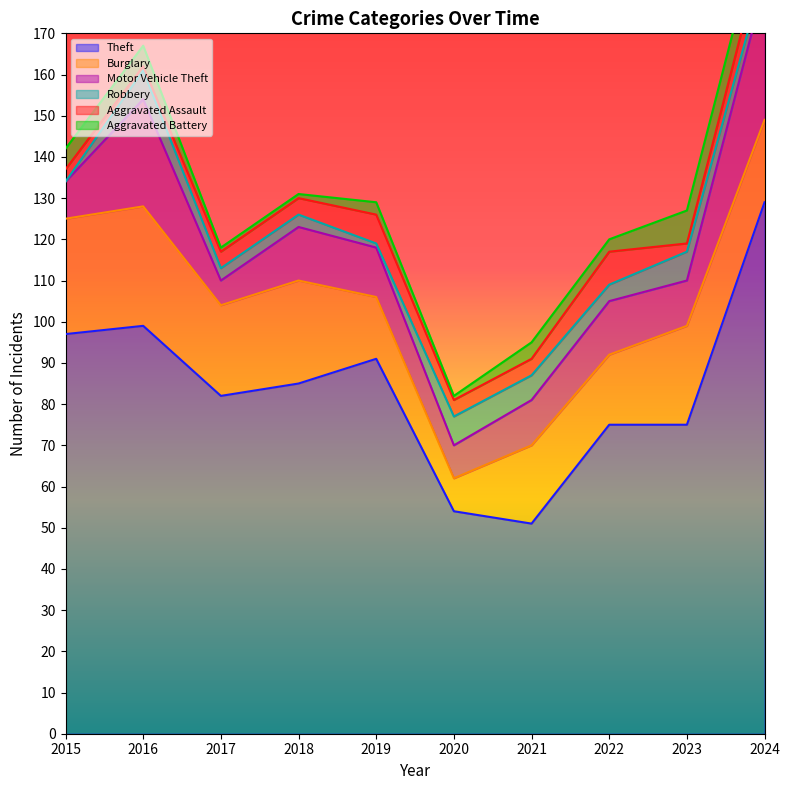

Does the chart have visible grid lines?

No